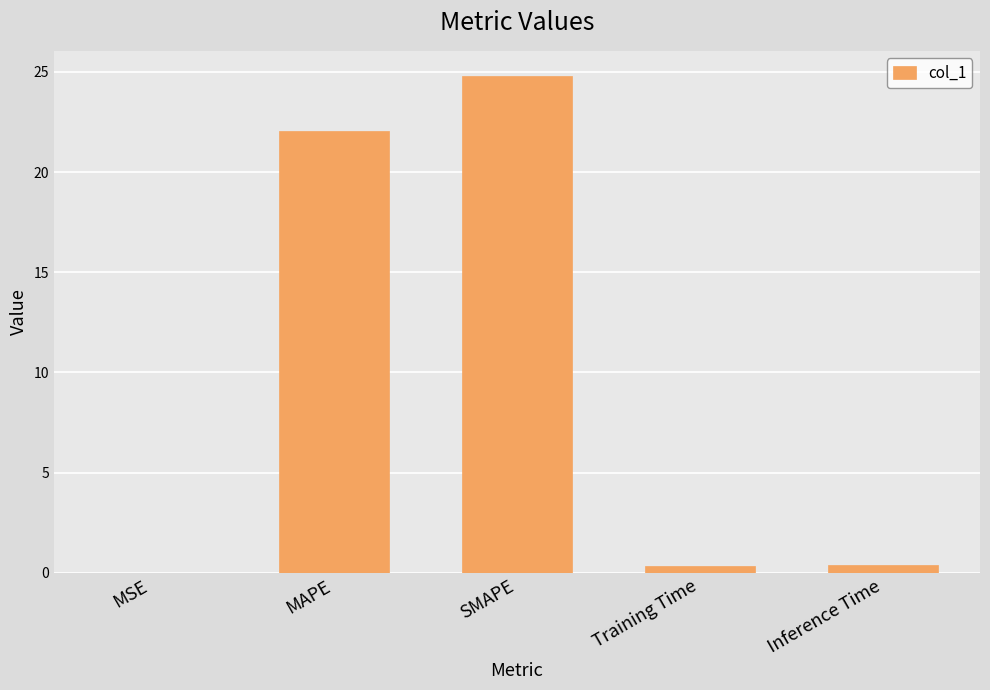

What is the sum of all values?

47.6